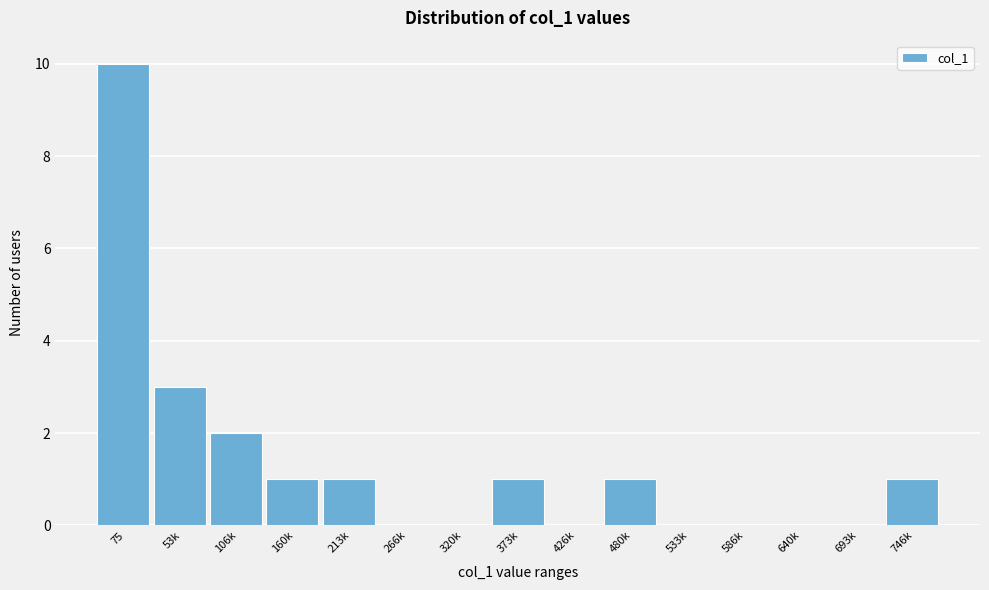

Reading left to right, transcribe all the data shown in this chart.

75=10	53k=3	106k=2	160k=1	213k=1	266k=0	320k=0	373k=1	426k=0	480k=1	533k=0	586k=0	640k=0	693k=0	746k=1